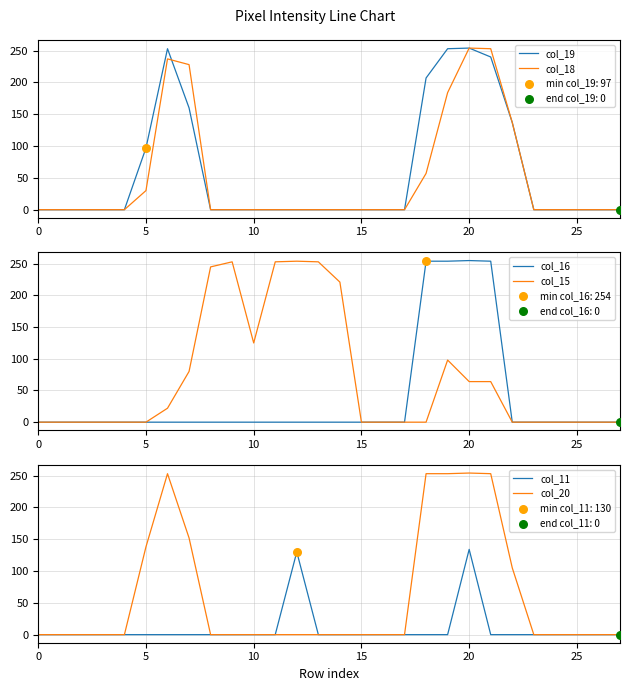

Which series has the largest total across all categories?

col_15